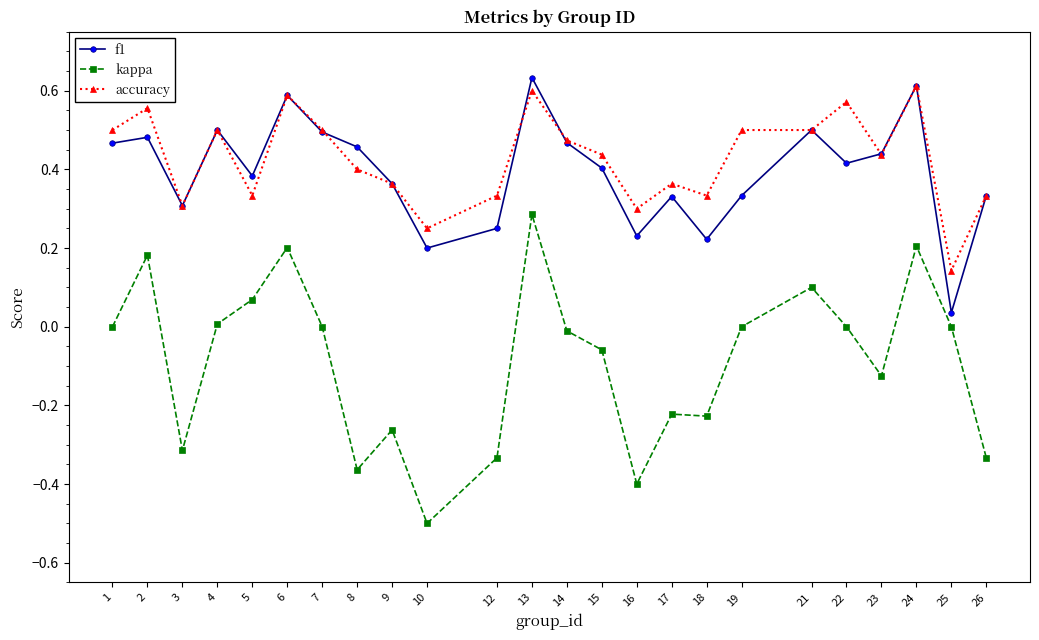

Which category has the lowest value across all series?

10